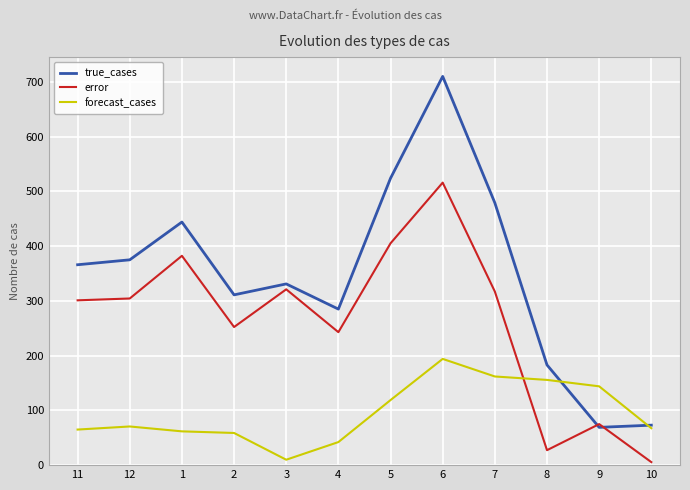

What is the difference between the maximum and minimum values in the error series?

510.5